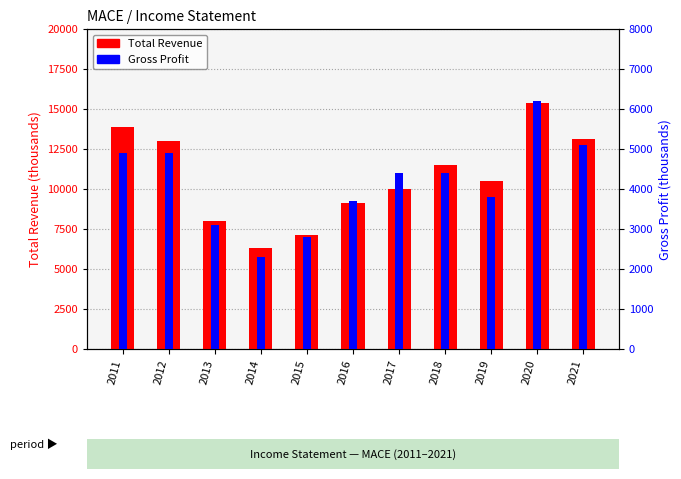

Between 2012 and 2014, which series saw the biggest shift?

Total Revenue